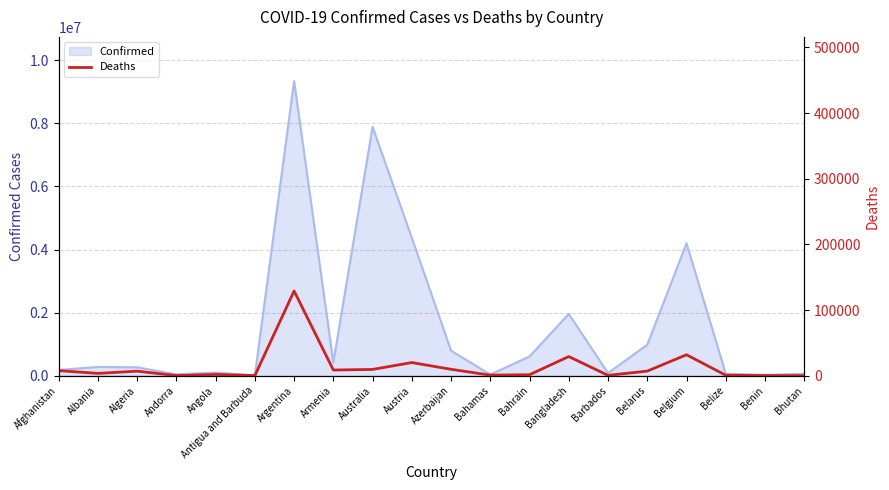

List the labels in order of value, largest first.

Argentina, Belgium, Bangladesh, Austria, Azerbaijan, Australia, Armenia, Afghanistan, Belarus, Algeria, Albania, Angola, Bahrain, Bahamas, Belize, Barbados, Benin, Andorra, Antigua and Barbuda, Bhutan